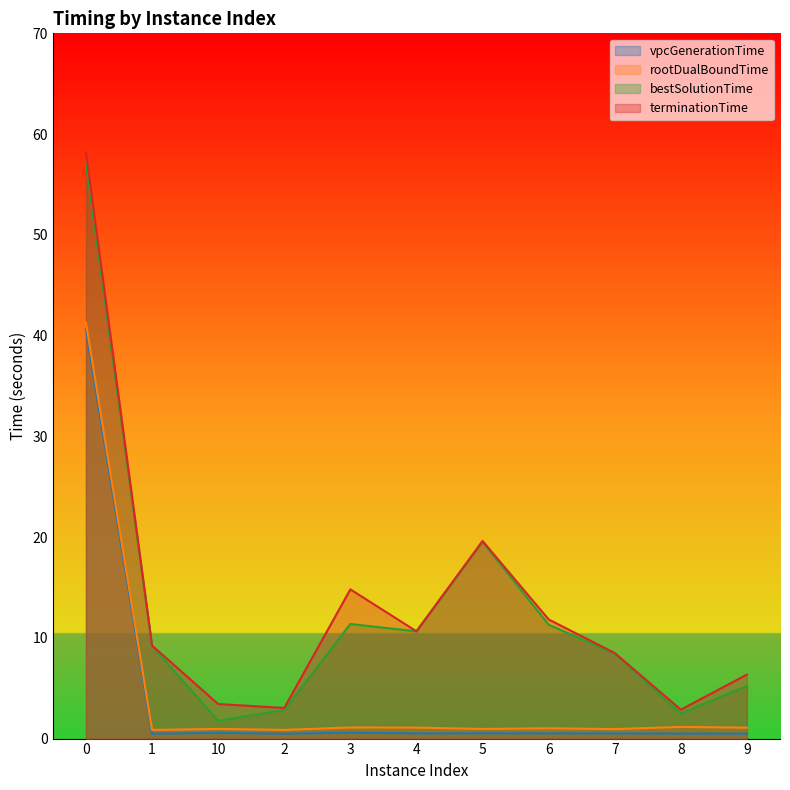

What is the average value of the bestSolutionTime series?

12.7